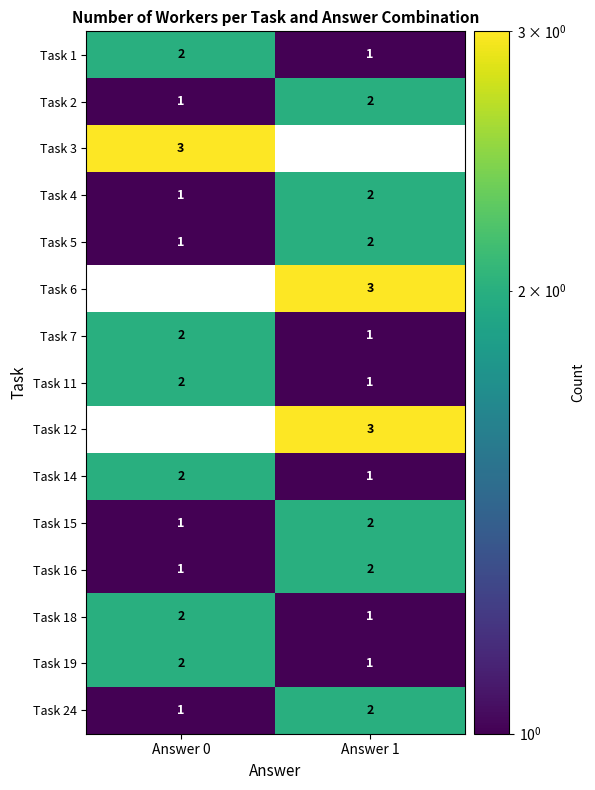

What is the difference between the highest and lowest values at Answer 1?

3